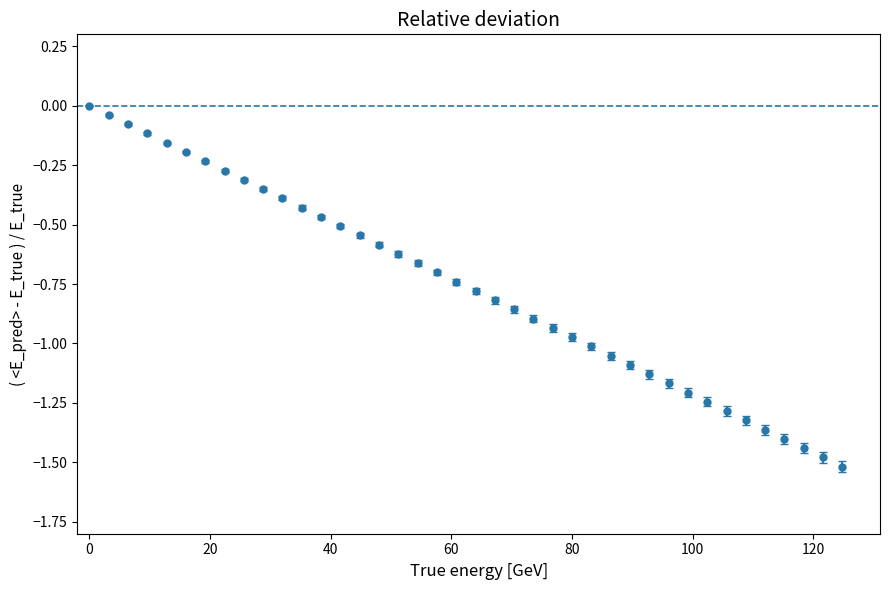

What is the minimum value shown in the chart?

-1.5